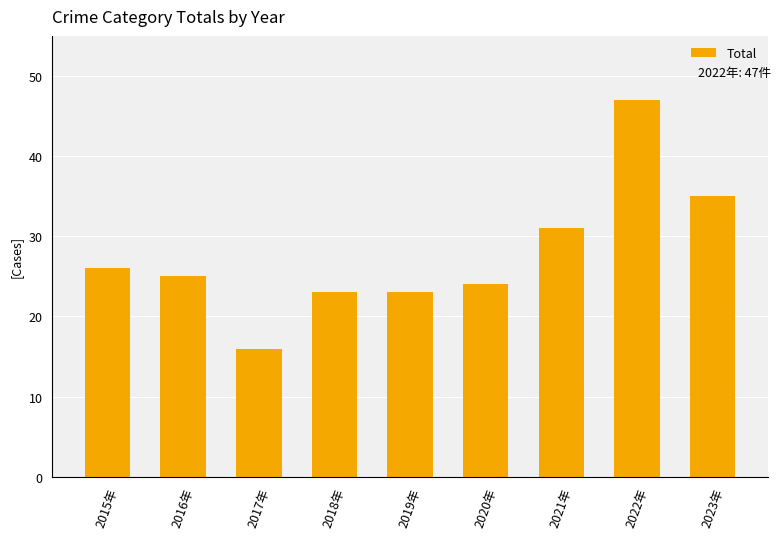

Reading right to left, extract all data points from this chart.

35	47	31	24	23	23	16	25	26